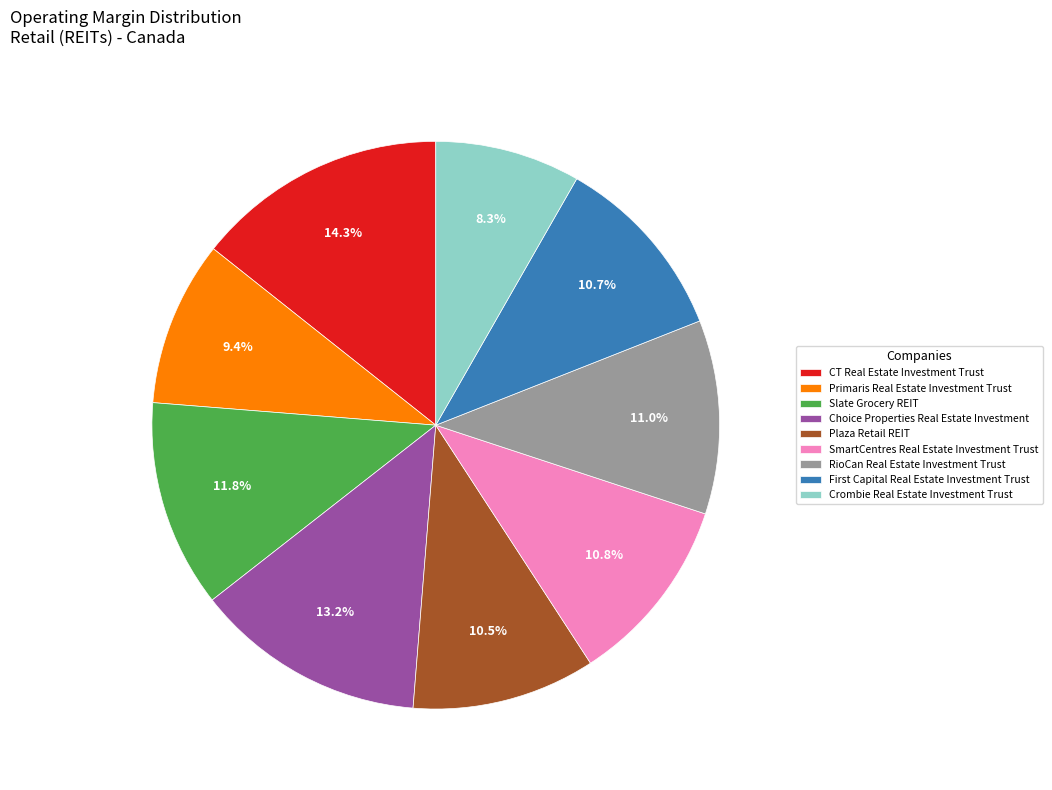

Which category has the biggest portion of the pie?

CT Real Estate Investment Trust